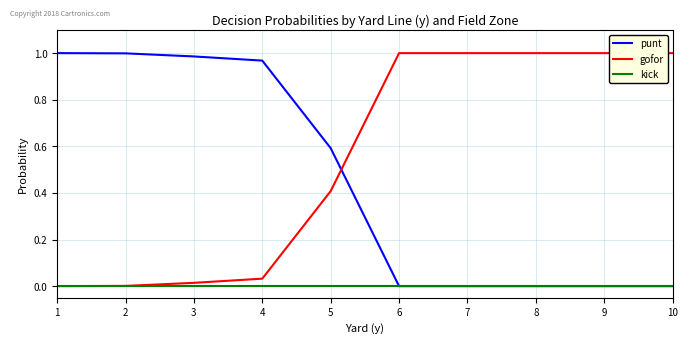

Which series has the largest total across all categories?

gofor